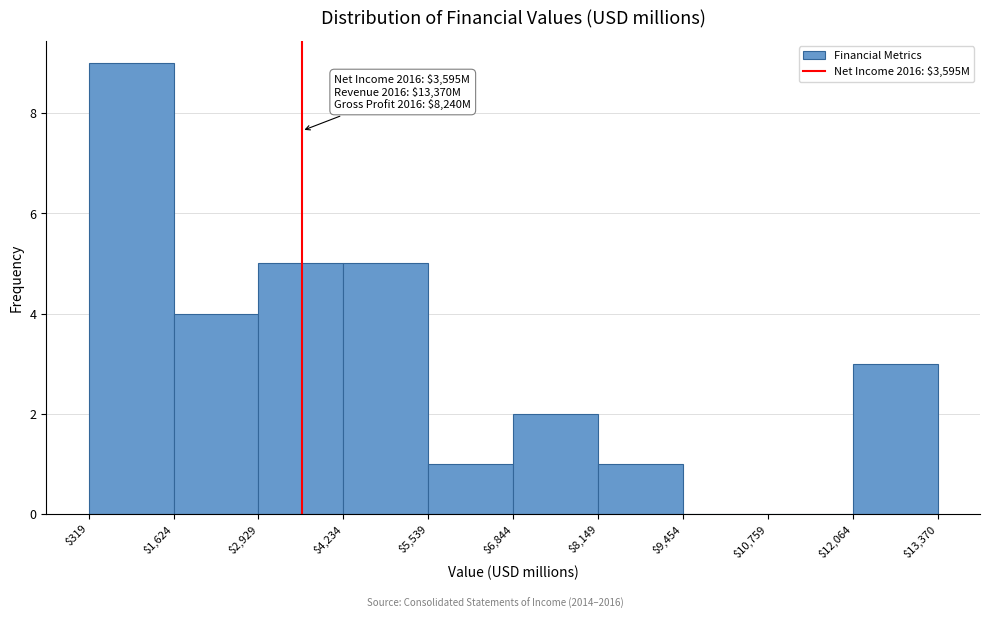

Over which range of the x-axis is the bar tallest?

$319 to $1,624